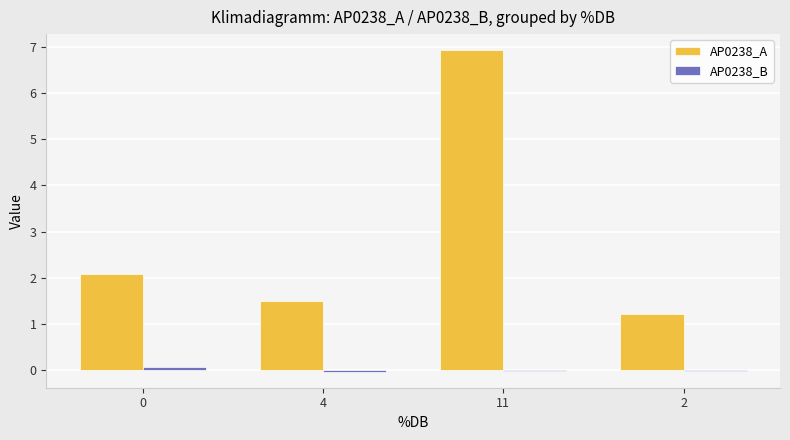

How many series are shown in this chart?

2